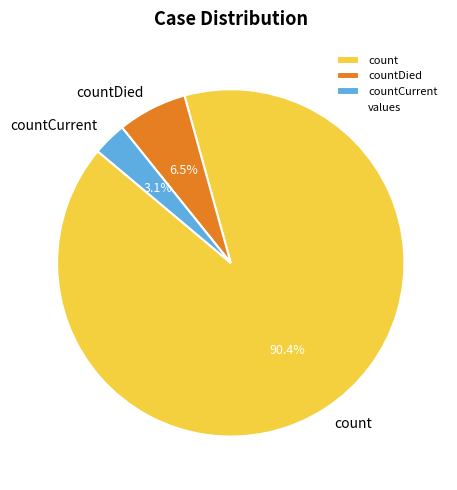

What is the largest slice in the pie chart?

count